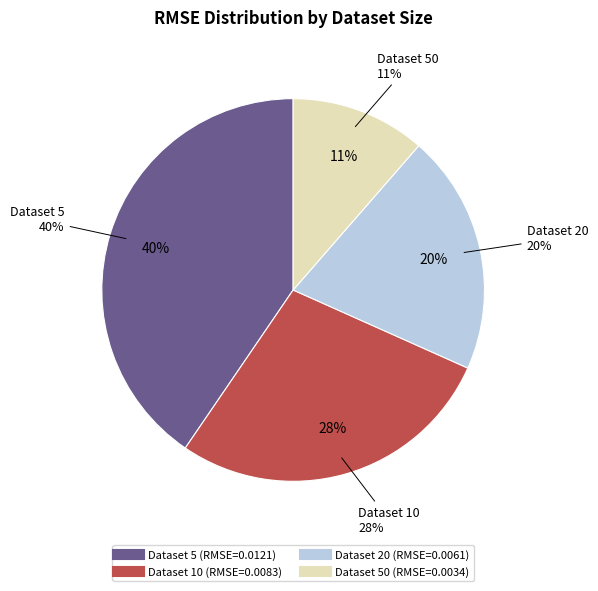

To the nearest percent, what is the difference between the 5 and 20 slice percentages?

20%